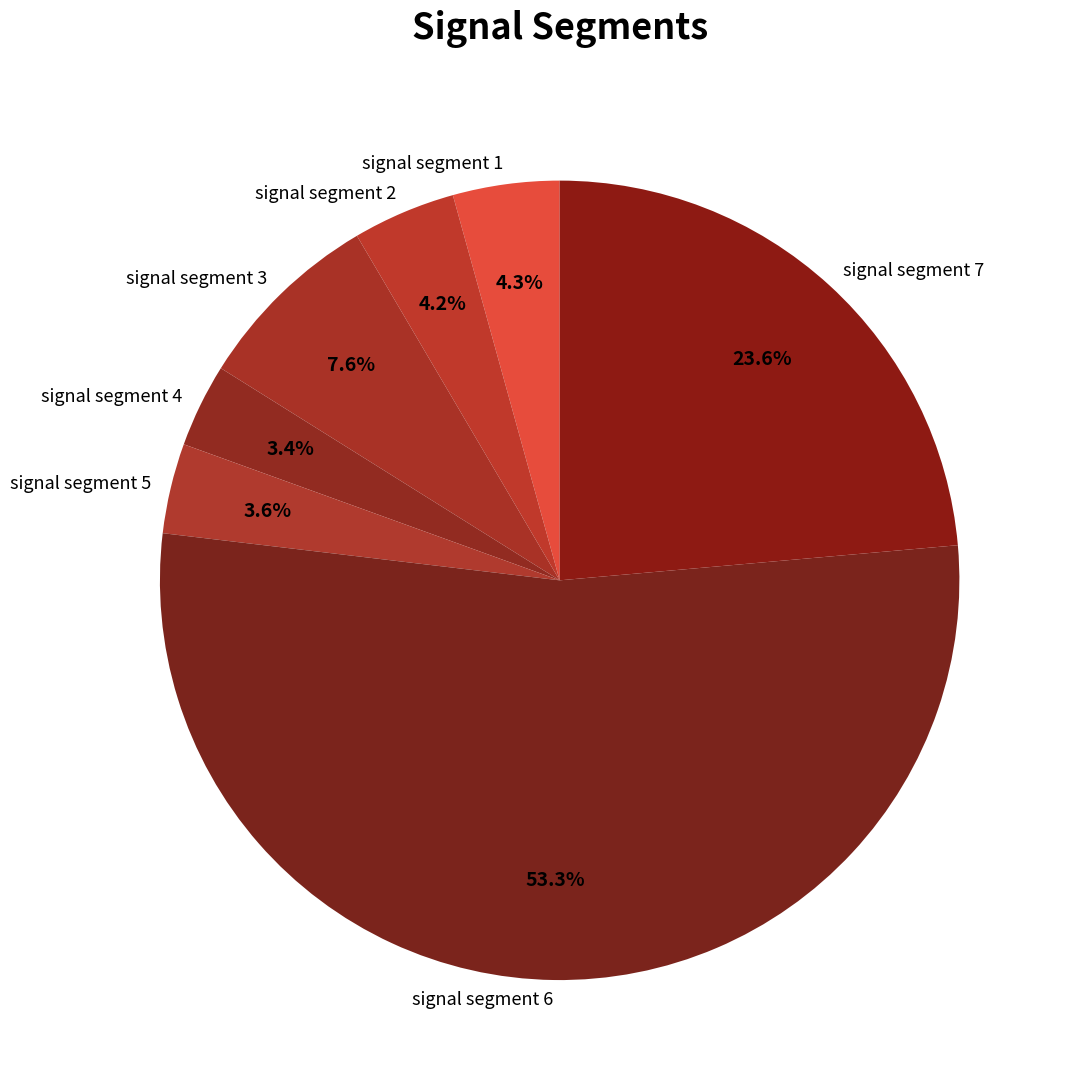

To the nearest percent, what is the difference between the signal segment 4 and signal segment 6 slice percentages?

50%